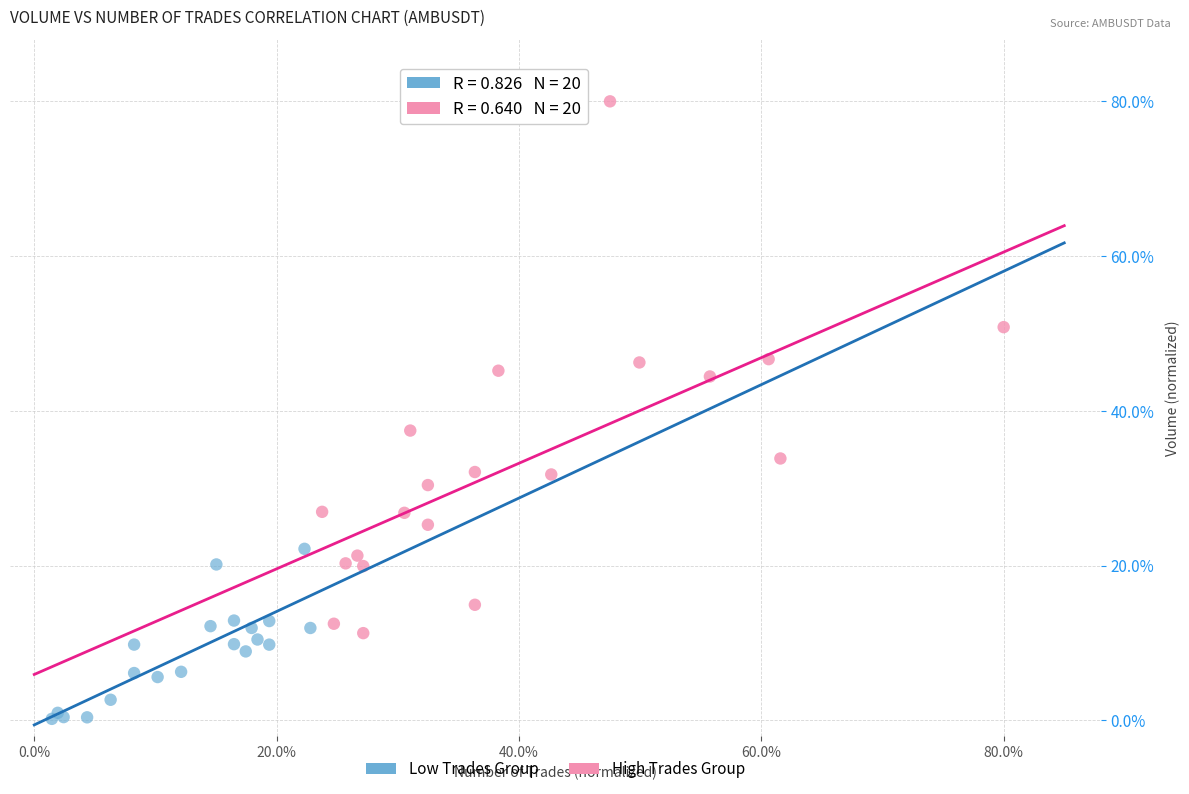

What are all the series names shown in the legend?

Low Trades Group, High Trades Group